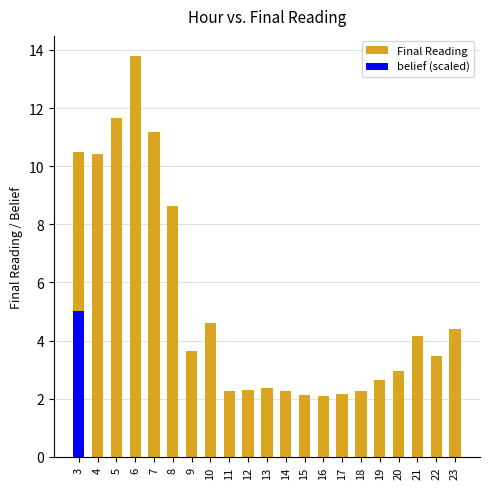

Which has a higher value, 9 or 10?

10